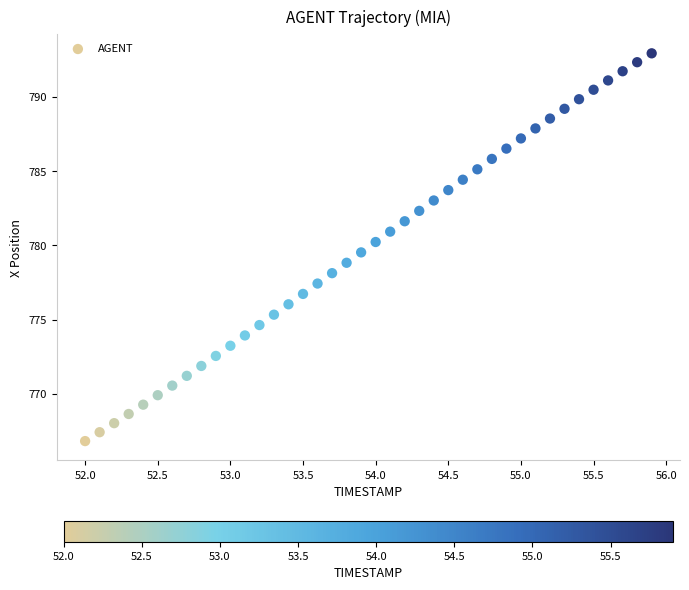

What is the range of X values (max minus min)?

3.9